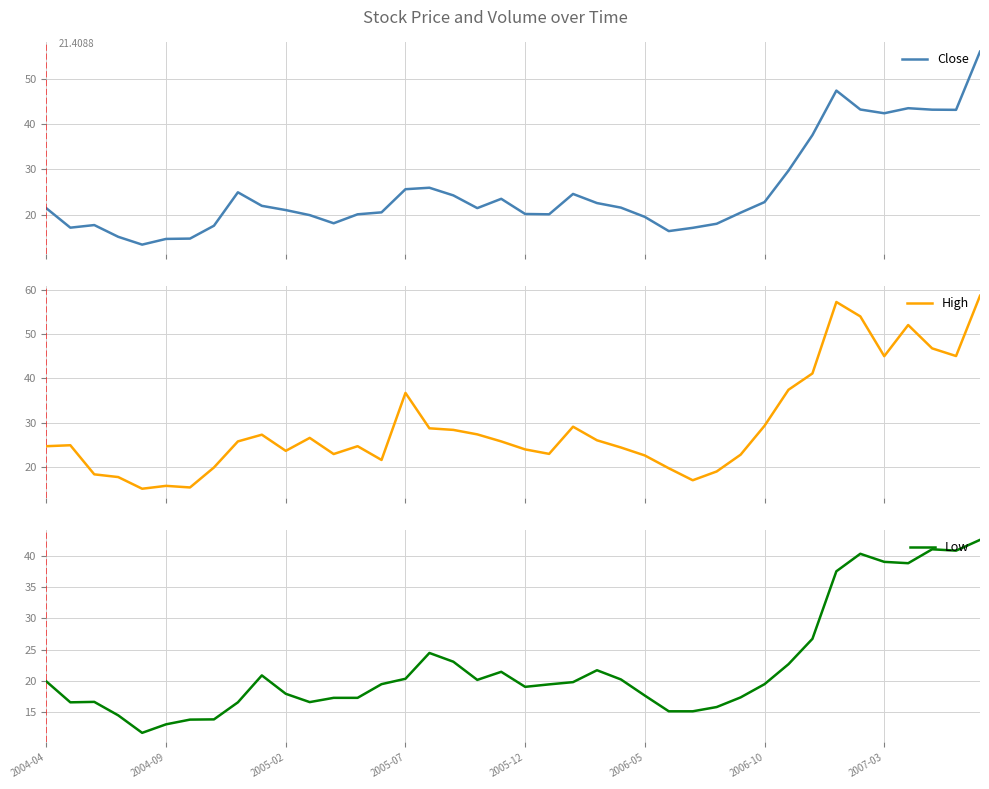

Does the chart display data point markers on the line(s)?

No